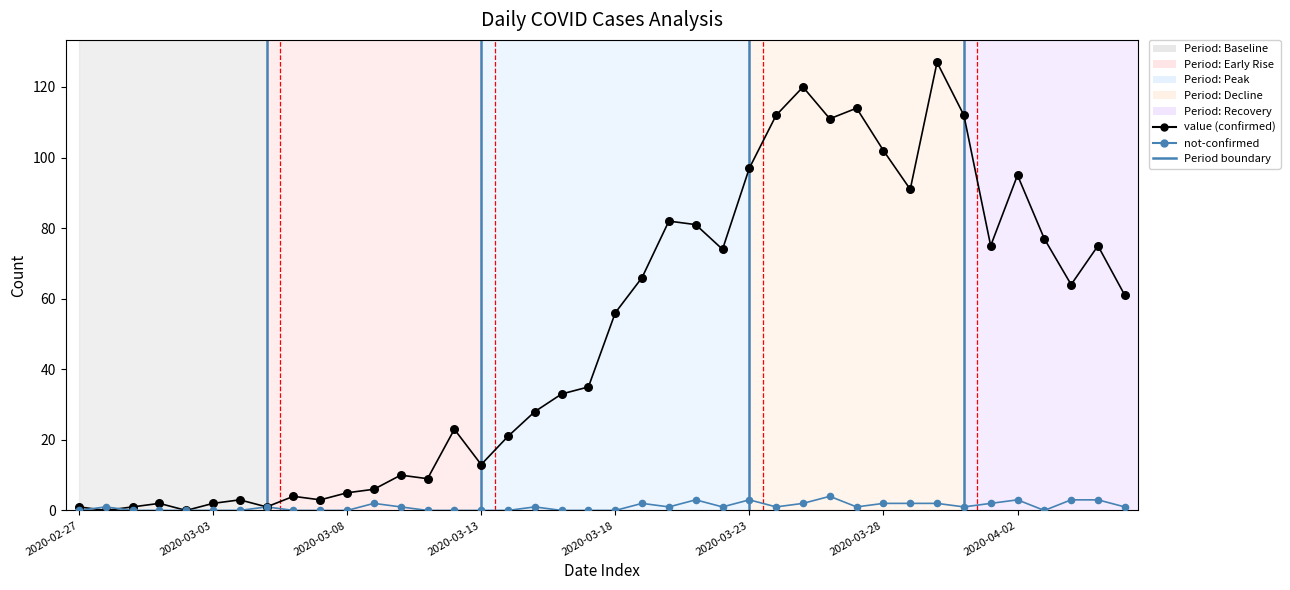

What is the greatest value displayed?

127